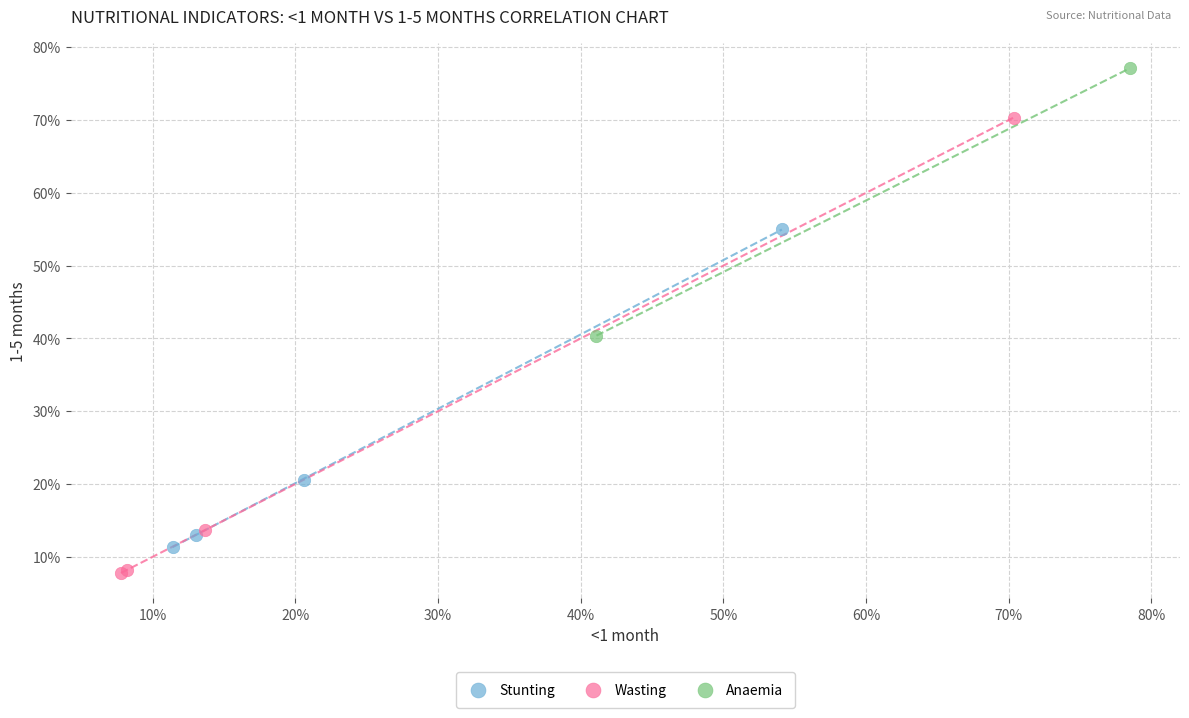

Which series reaches the minimum Y coordinate?

Wasting